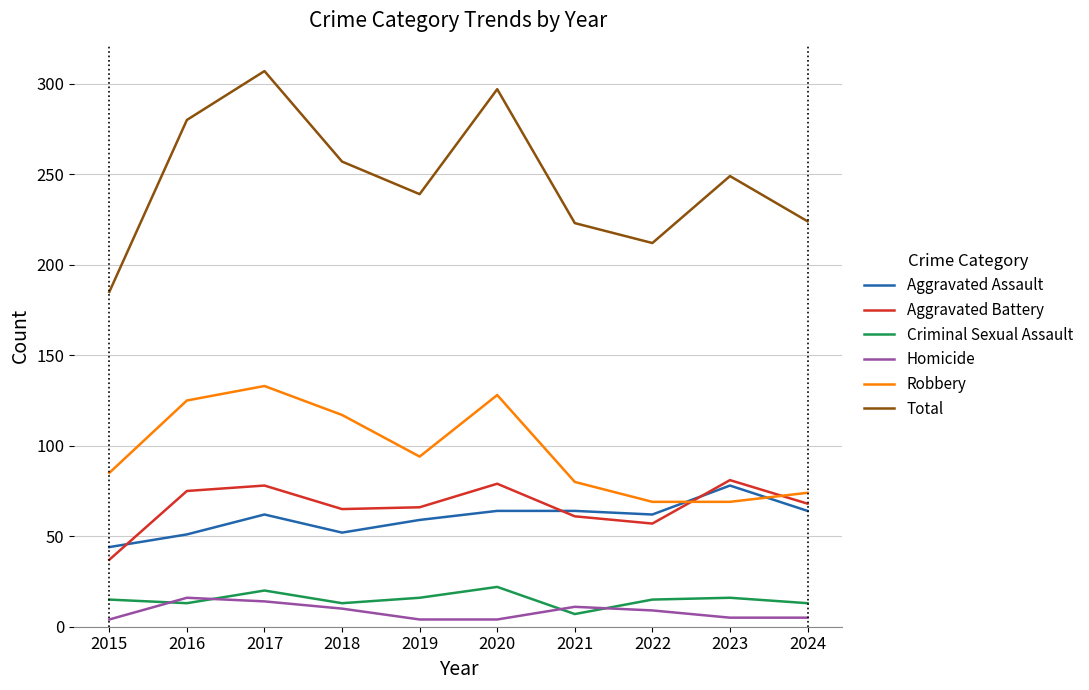

What is the average value of the Aggravated Assault series?

60